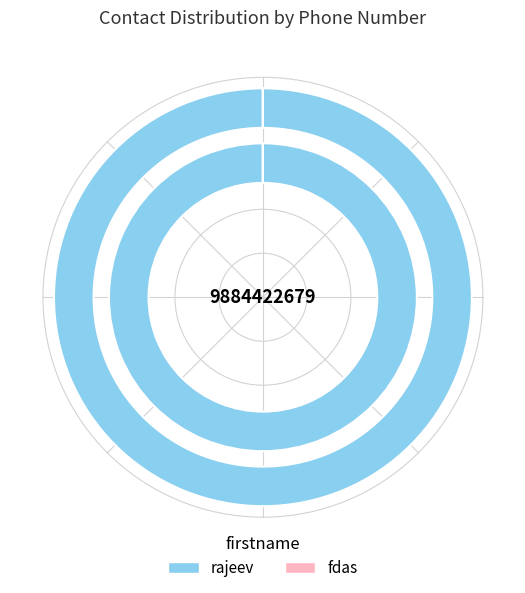

To the nearest percent, what is the difference between the fdas and rajeev slice percentages?

100%